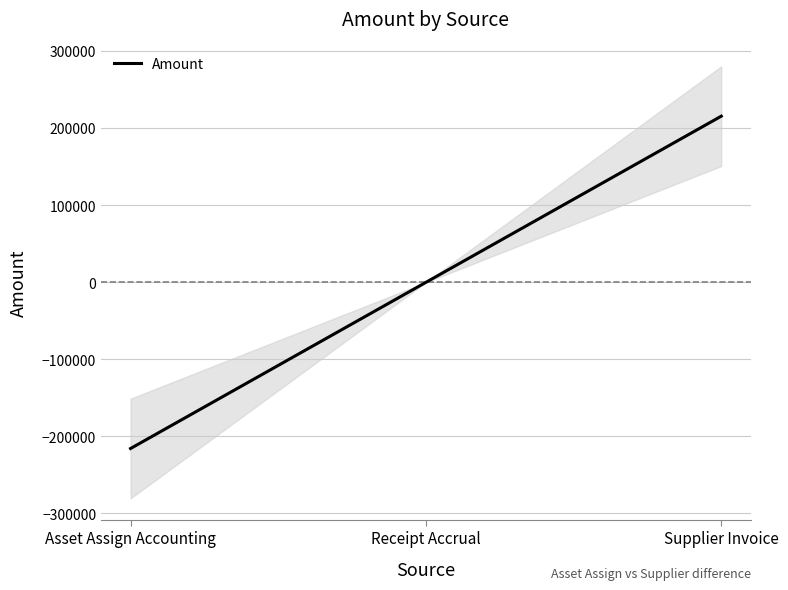

What is the approximate value at Asset Assign Accounting?

-215679.1